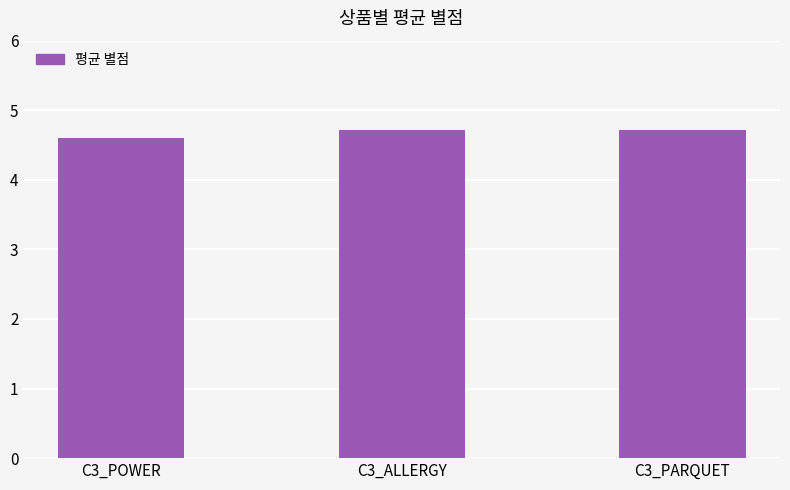

Count the values in the range 4 to 5.

3